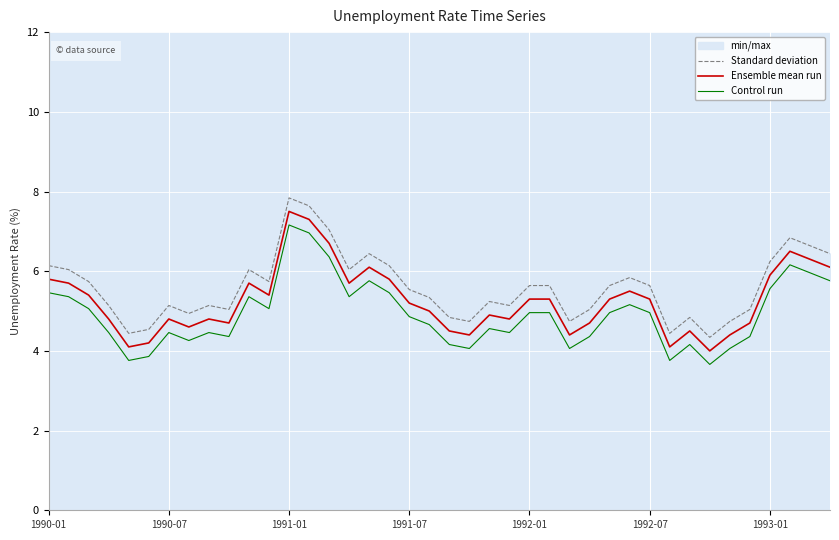

The Ensemble mean run series shows 5.3 at 1992-01. True or false?

True